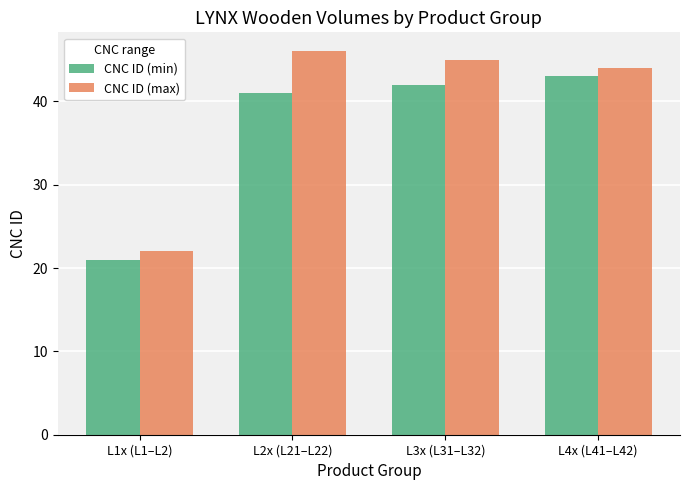

What is the label of the 1st bar from the left?

L1x (L1–L2)